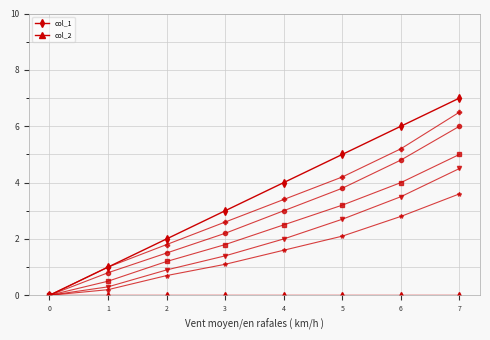

What is the maximum value shown in the chart?

7